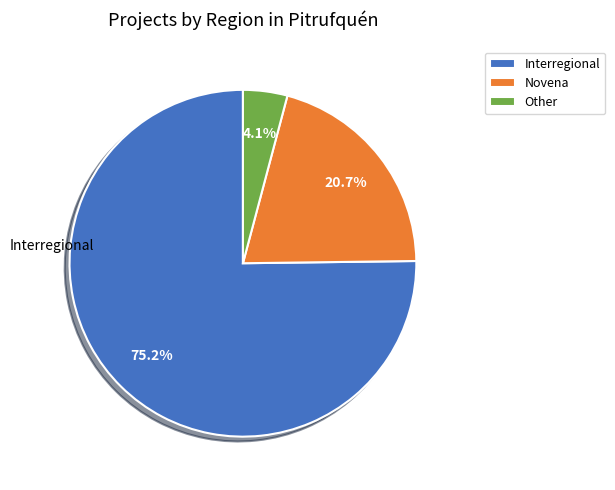

Is the sum of Other and Novena greater than half?

No